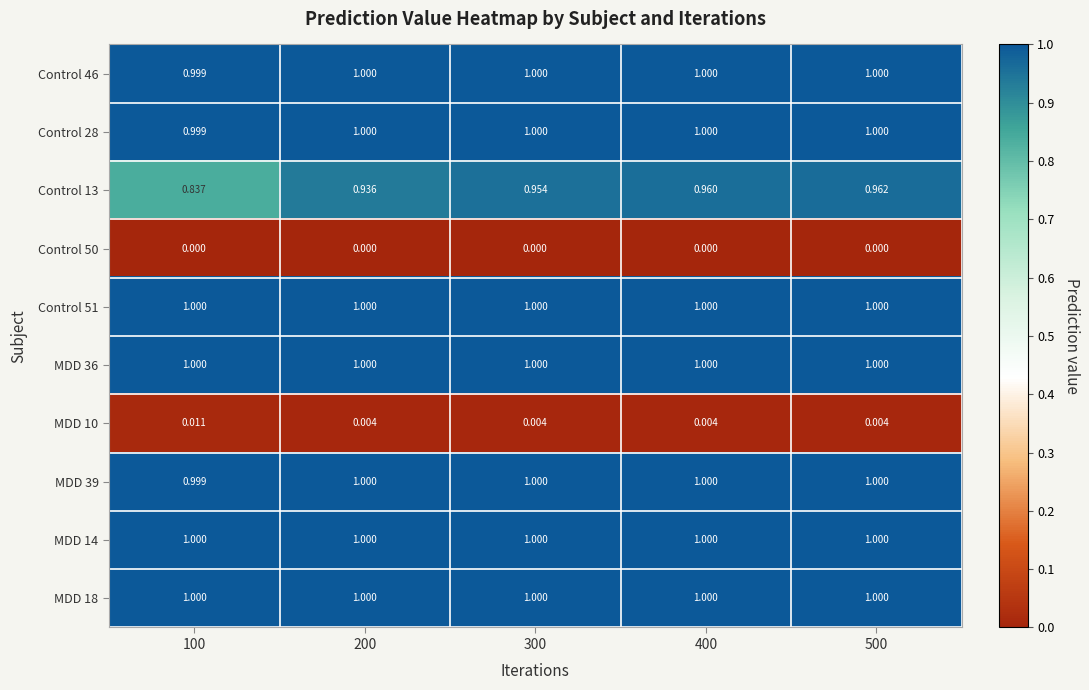

What is the maximum value shown in the chart?

1.0